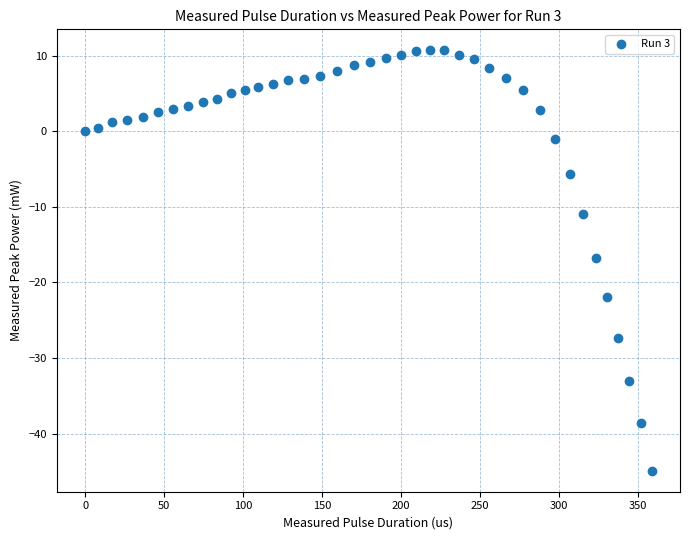

What is the range of X values (max minus min)?

358.8